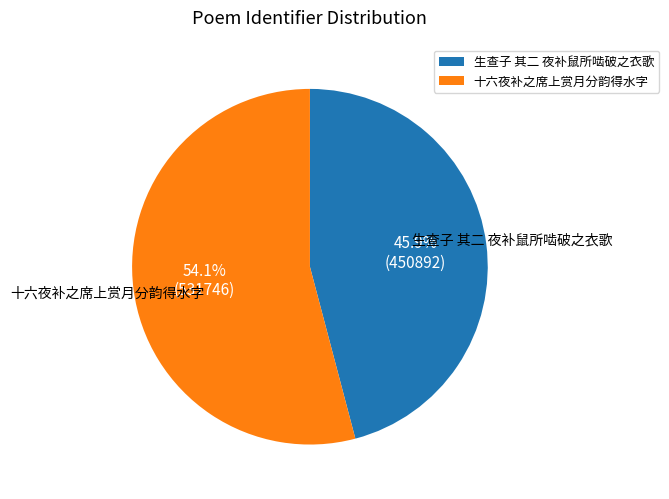

To the nearest percent, what is the average slice percentage?

50%